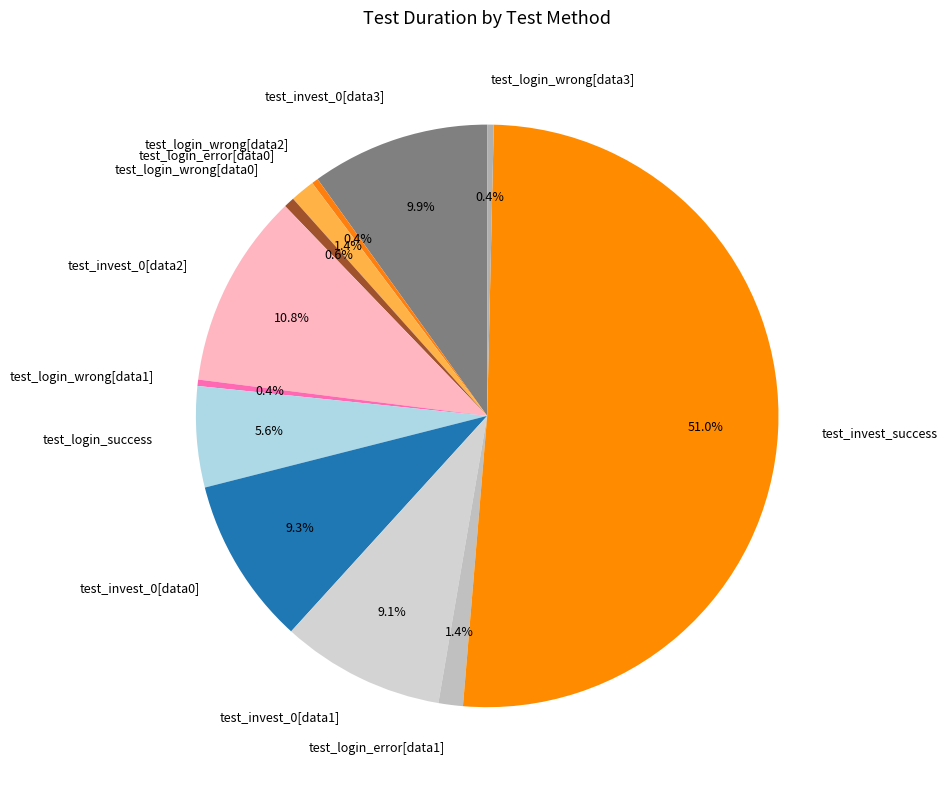

What percentage do test_login_success and test_invest_0[data3] together represent?

15.5%